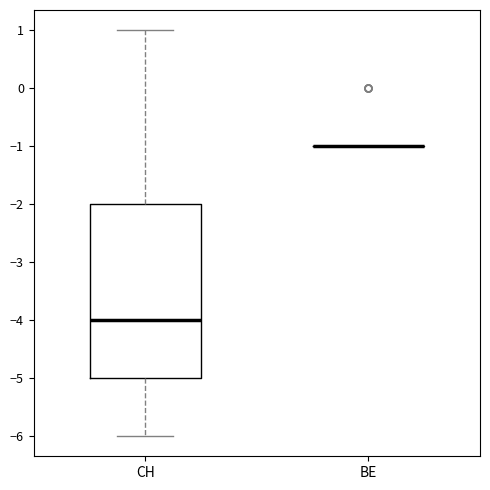

Which box is the tallest, from its lower edge to its upper edge?

CH